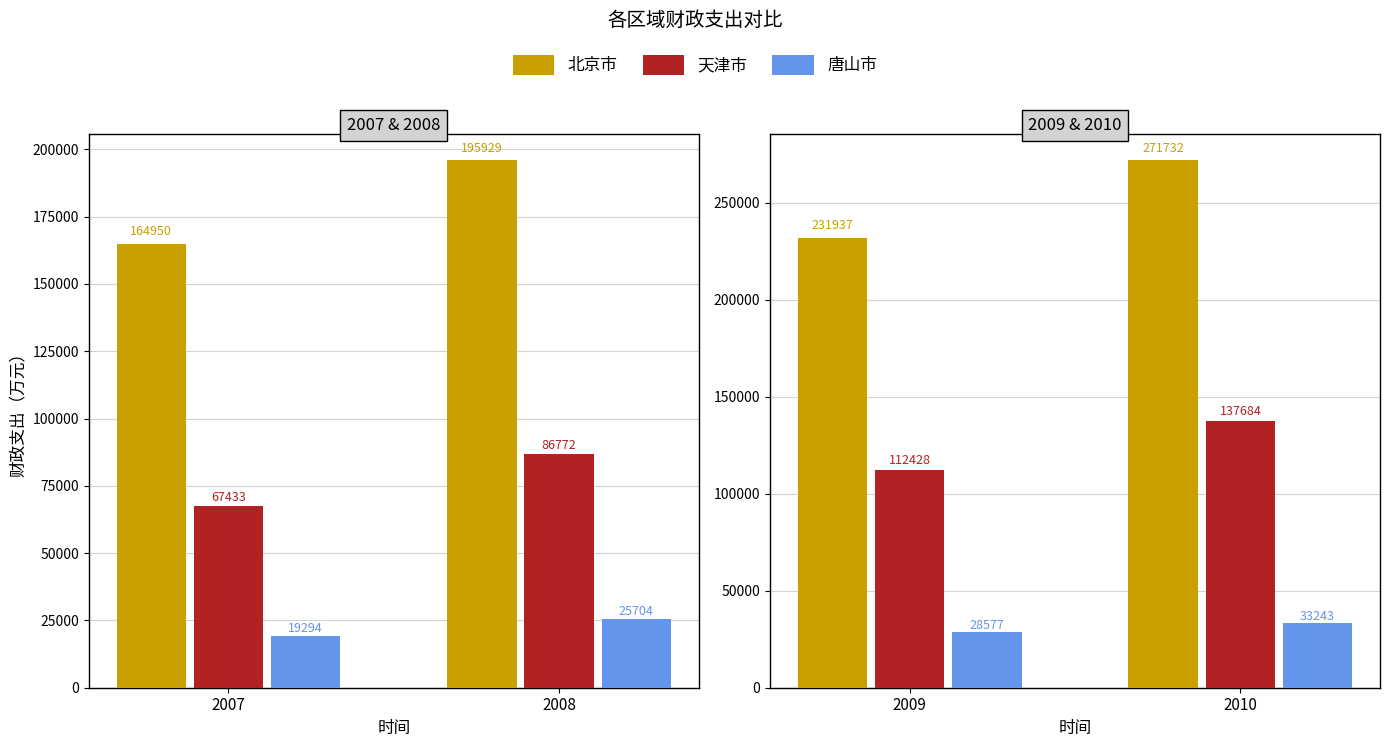

What is the maximum value shown in the chart?

271732